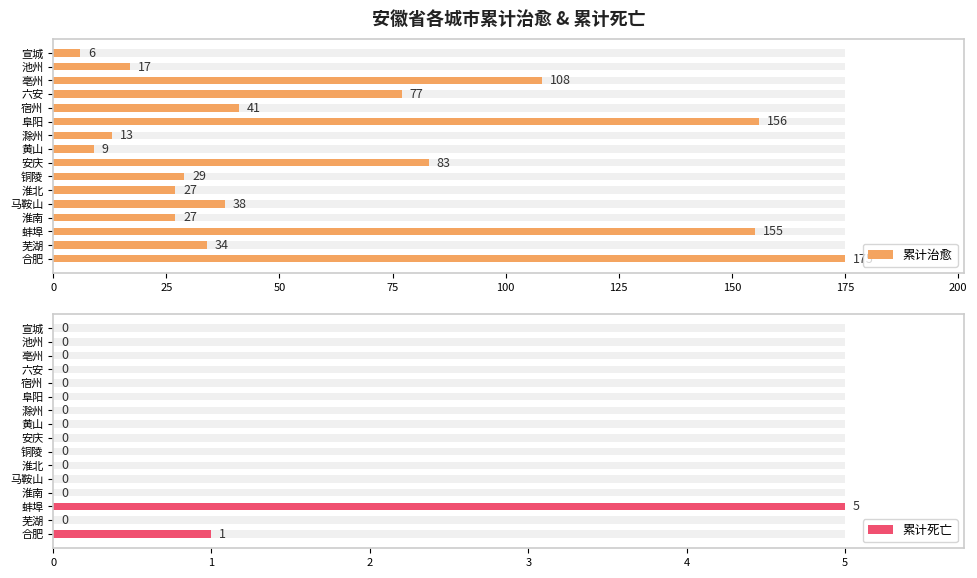

What is the maximum value shown in the chart?

175